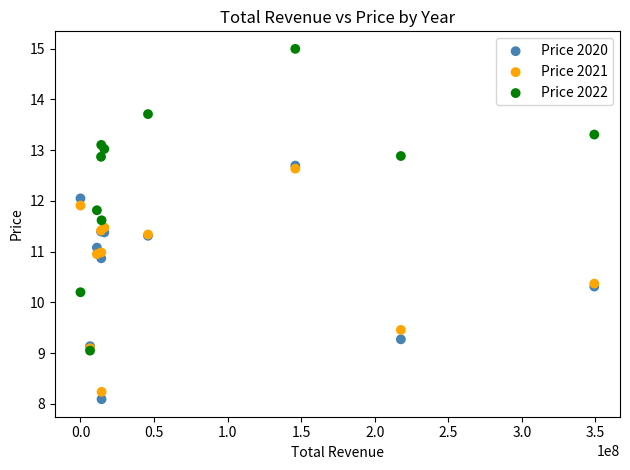

Which series reaches the minimum Y coordinate?

Price 2020